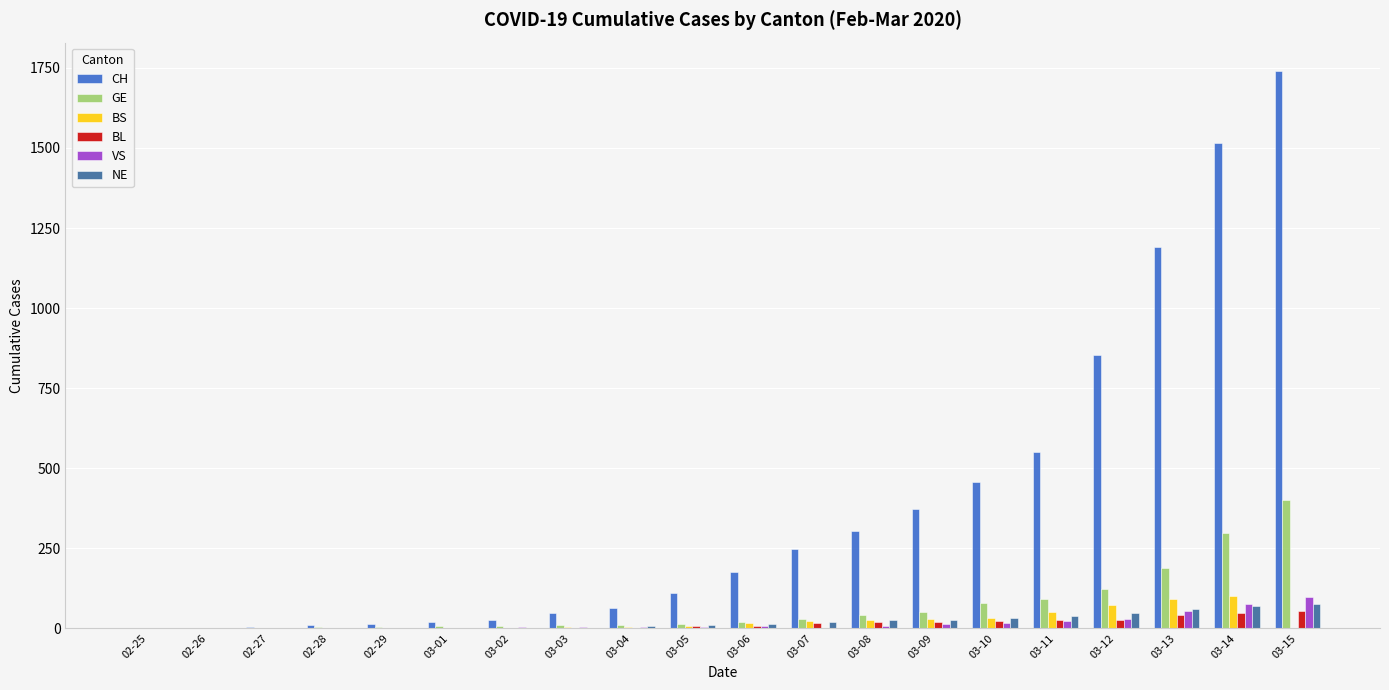

The value of BS at 03-14 is 100. True or false?

True